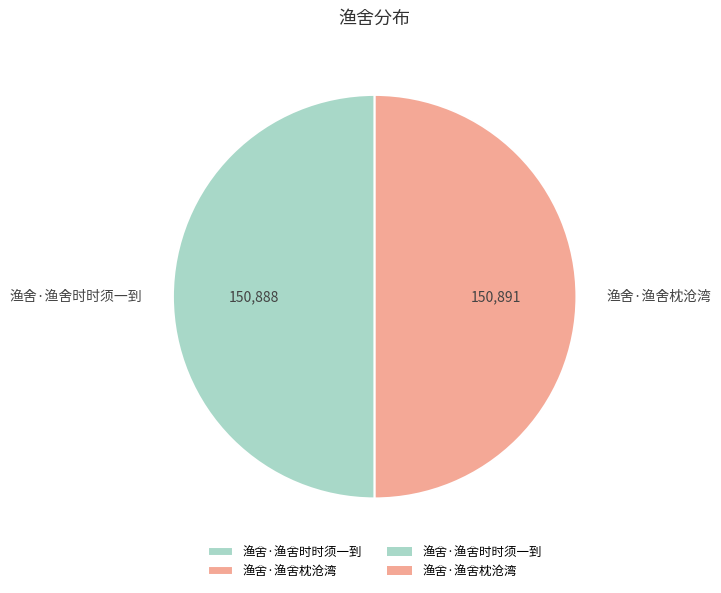

True or false: 渔舍·渔舍时时须一到 accounts for 43% of the total.

False